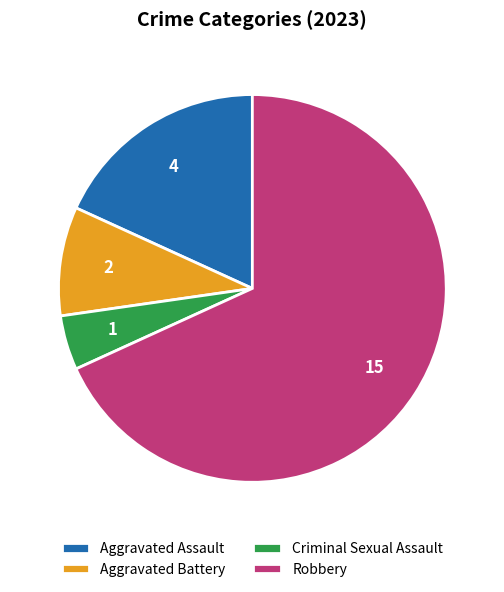

Is it true that Robbery is 68% of the pie?

True